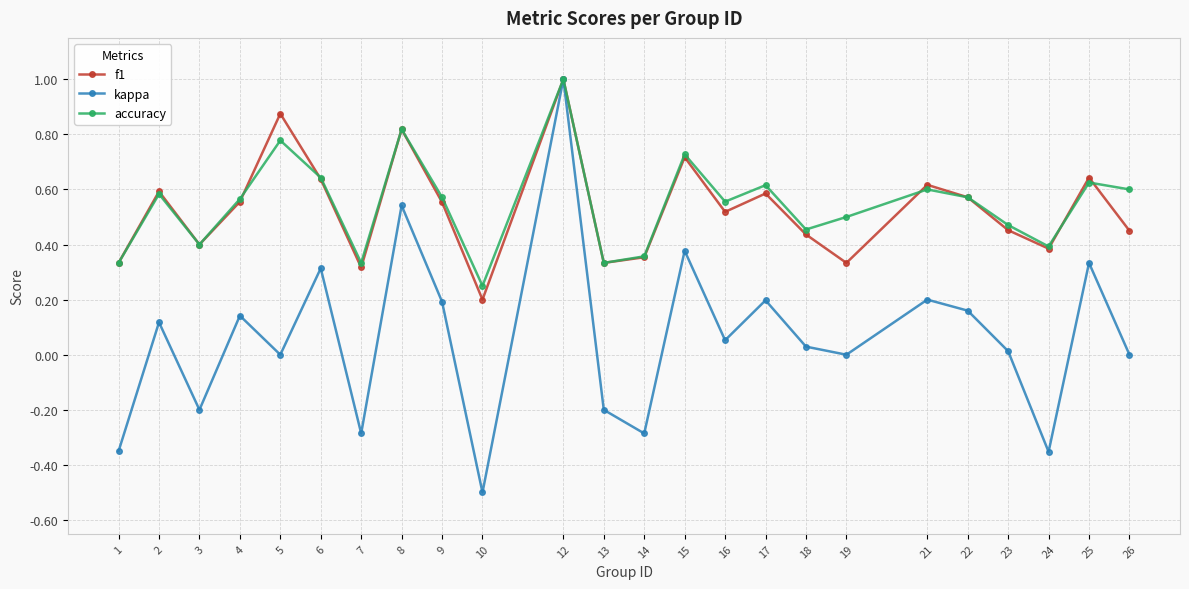

Where is the first local minimum for f1?

3